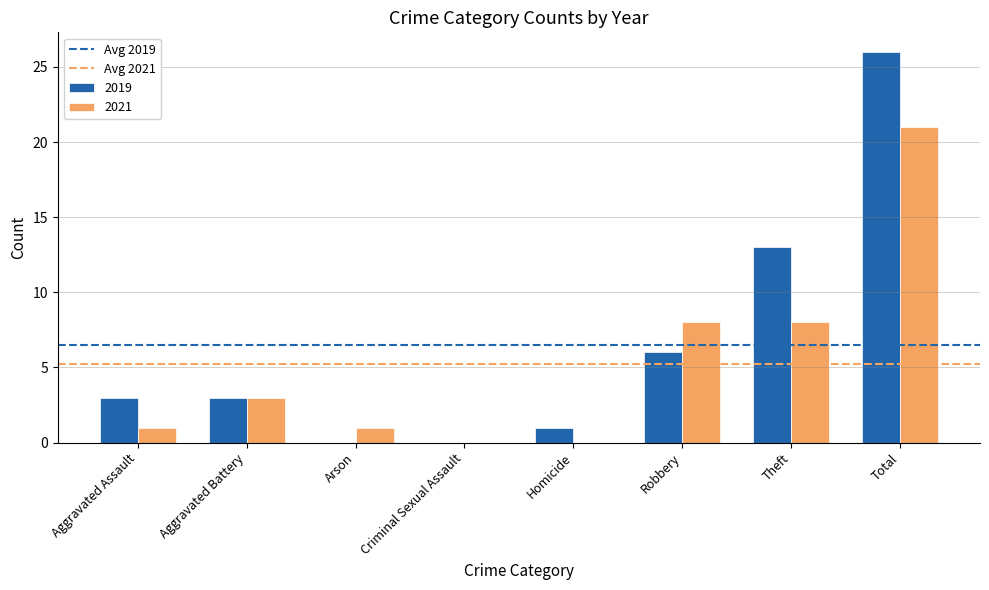

Which series has the largest range (max minus min)?

2019